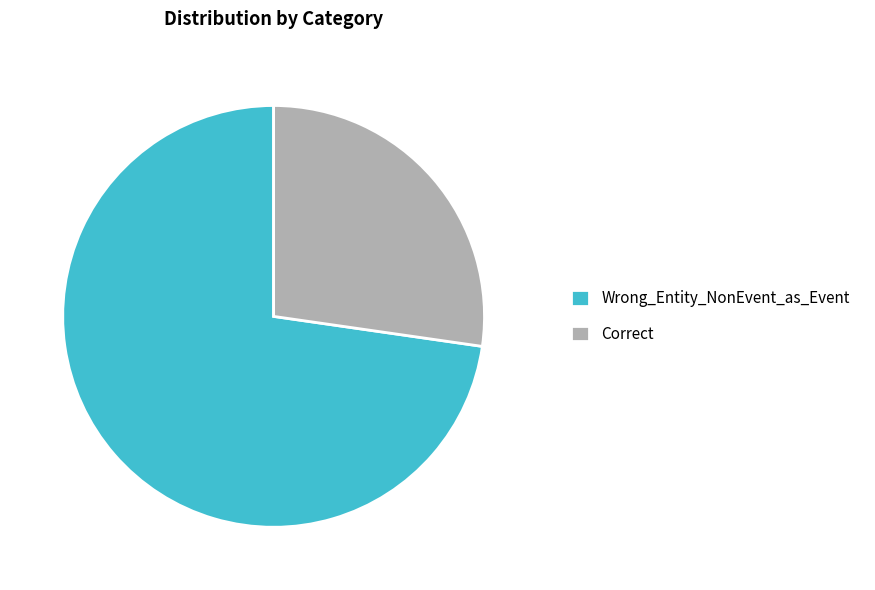

Between Correct and Wrong_Entity_NonEvent_as_Event, which is larger?

Wrong_Entity_NonEvent_as_Event